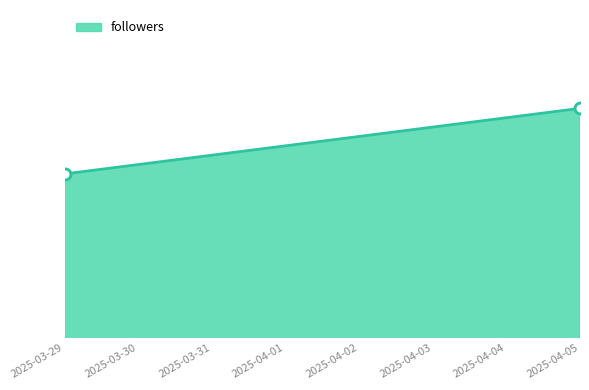

What is the ratio of the value at 2025-04-05 to the value at 2025-04-05?

1.0